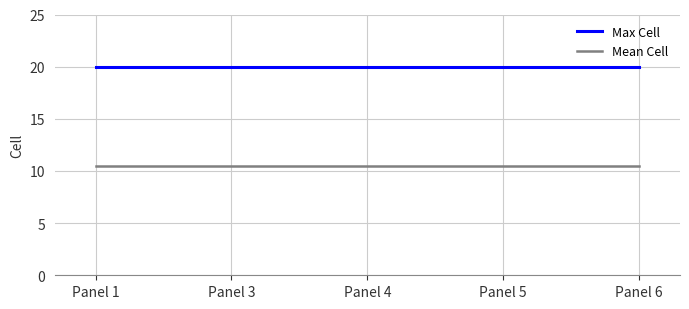

Rank the series by their average value, from highest to lowest.

Max Cell, Mean Cell